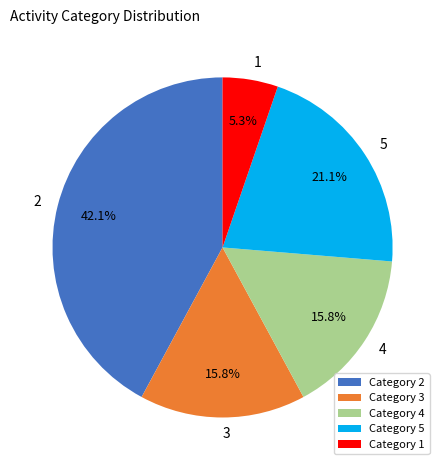

Is there a majority slice in this chart?

No